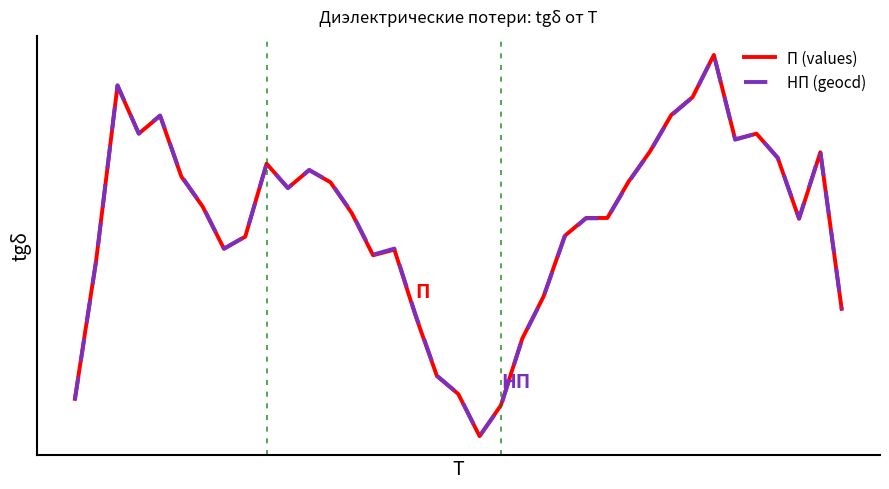

What is the sum of all НП (geocd) values?

20.7